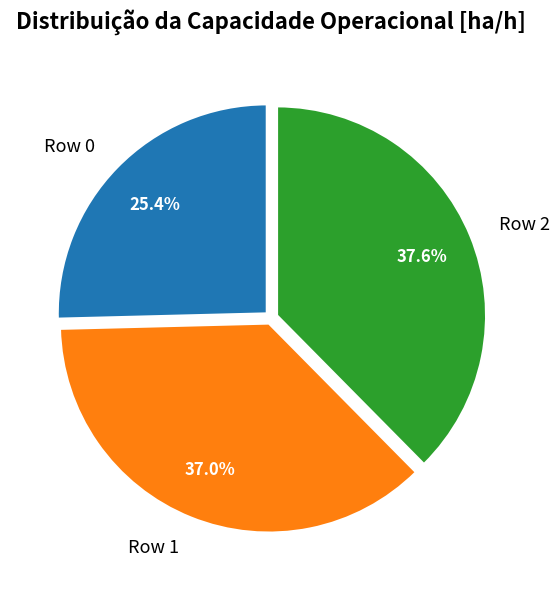

How many slices are in this pie chart?

3